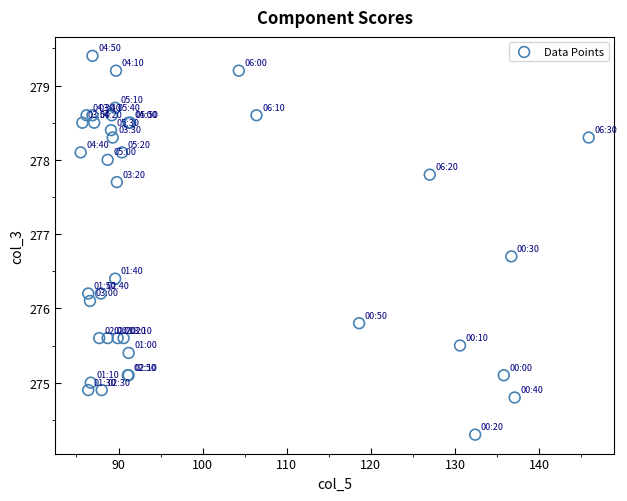

What Y value in the scatter plot is closest to 276?

276.1